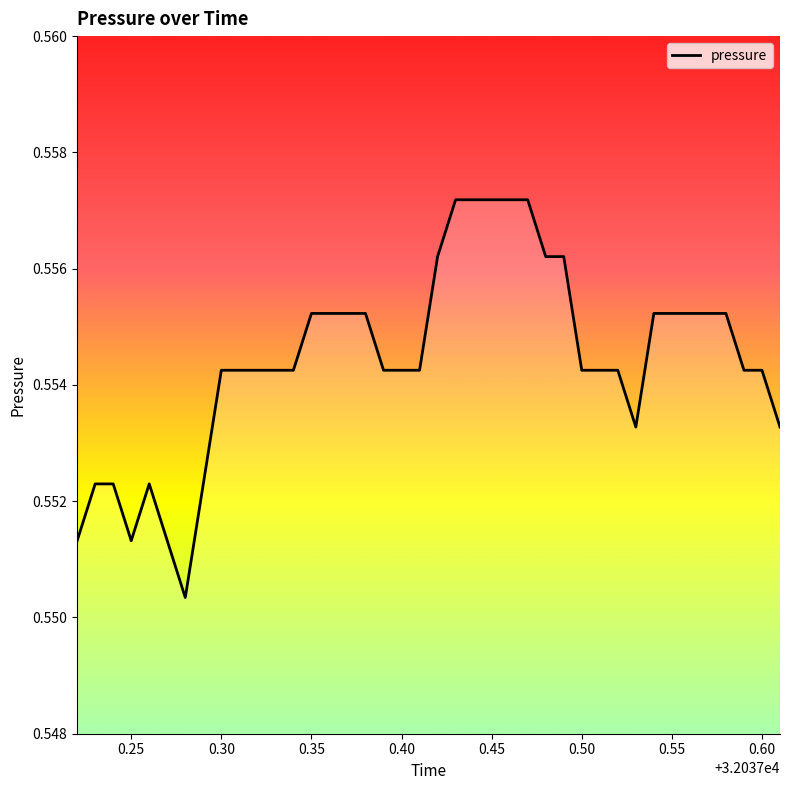

What is the sum of all values?

22.2